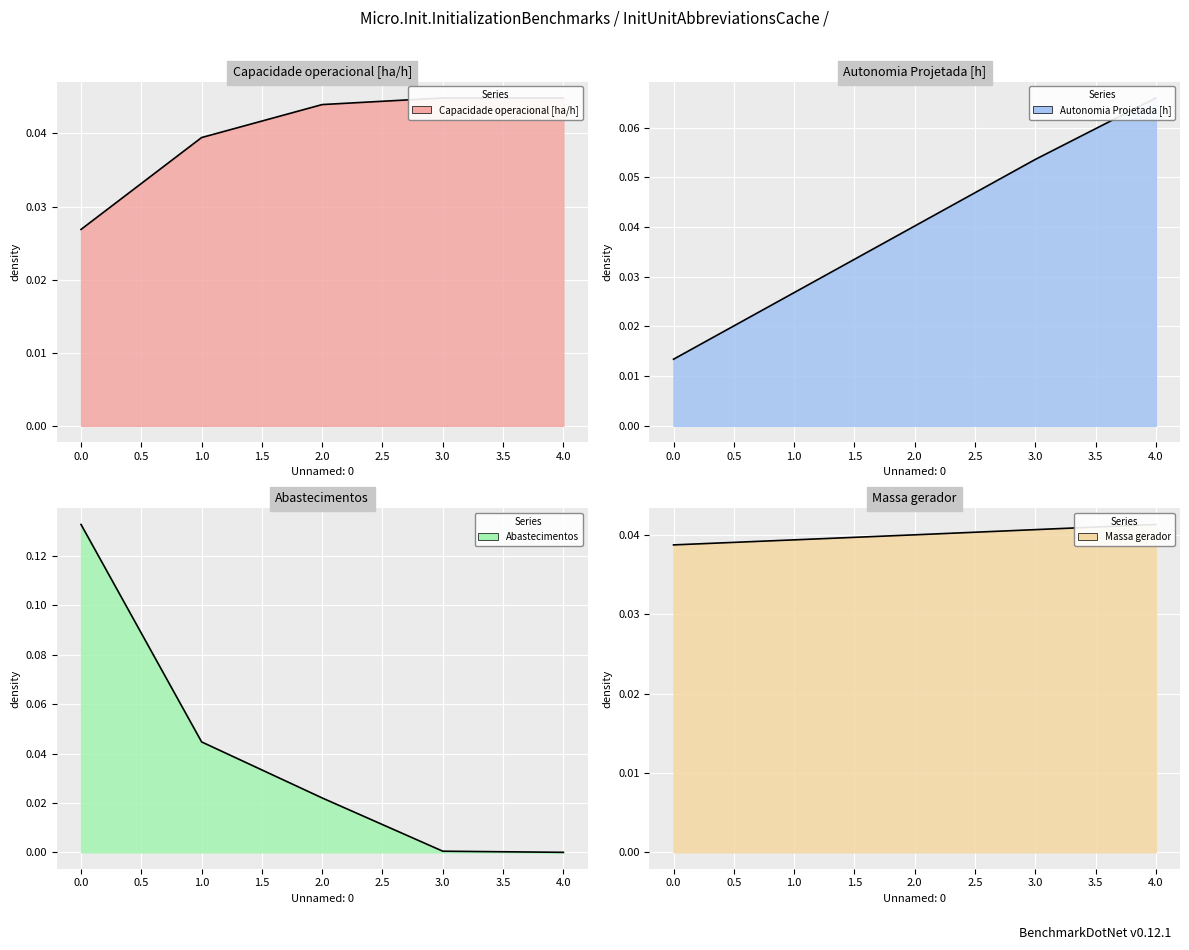

Which has a higher value, 0 or 1?

1